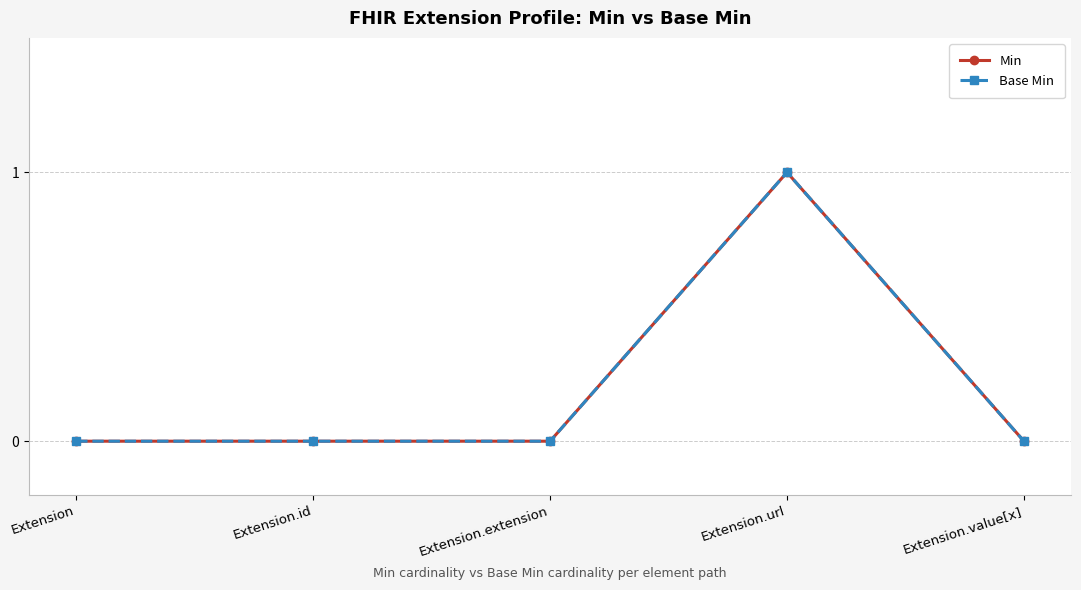

Does the chart have visible grid lines?

Yes